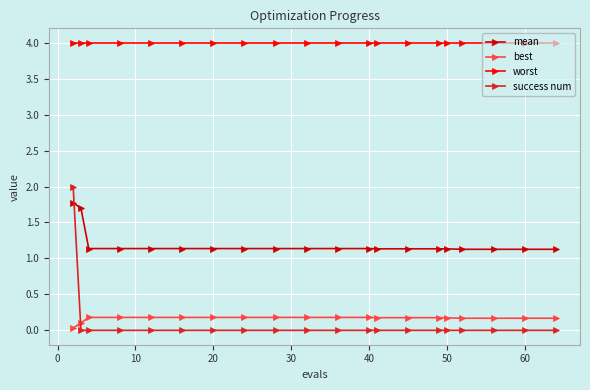

What is the highest value of the mean series?

1.8